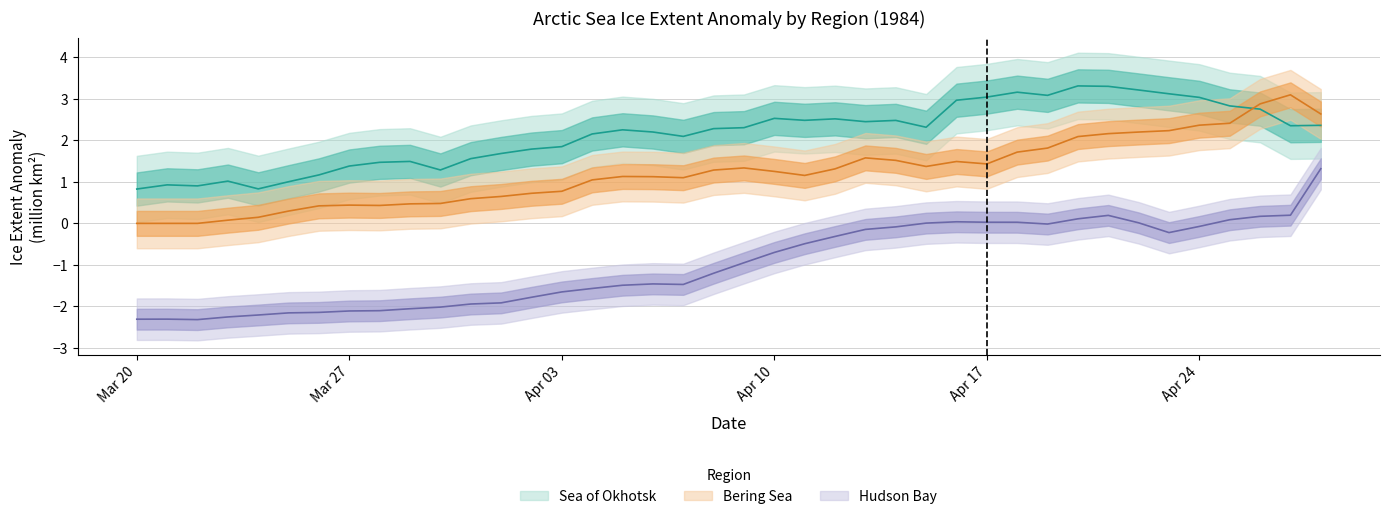

The value of Sea of Okhotsk at Apr 24 is 4.5. True or false?

False